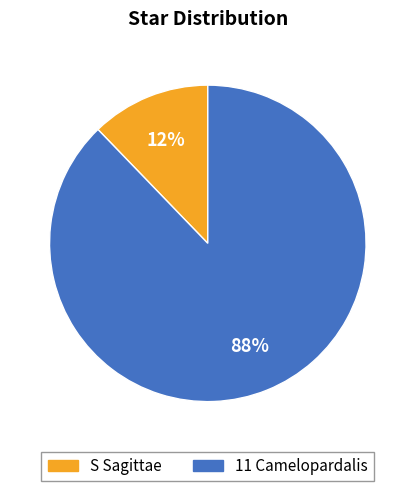

True or false: S Sagittae accounts for 22% of the total.

False